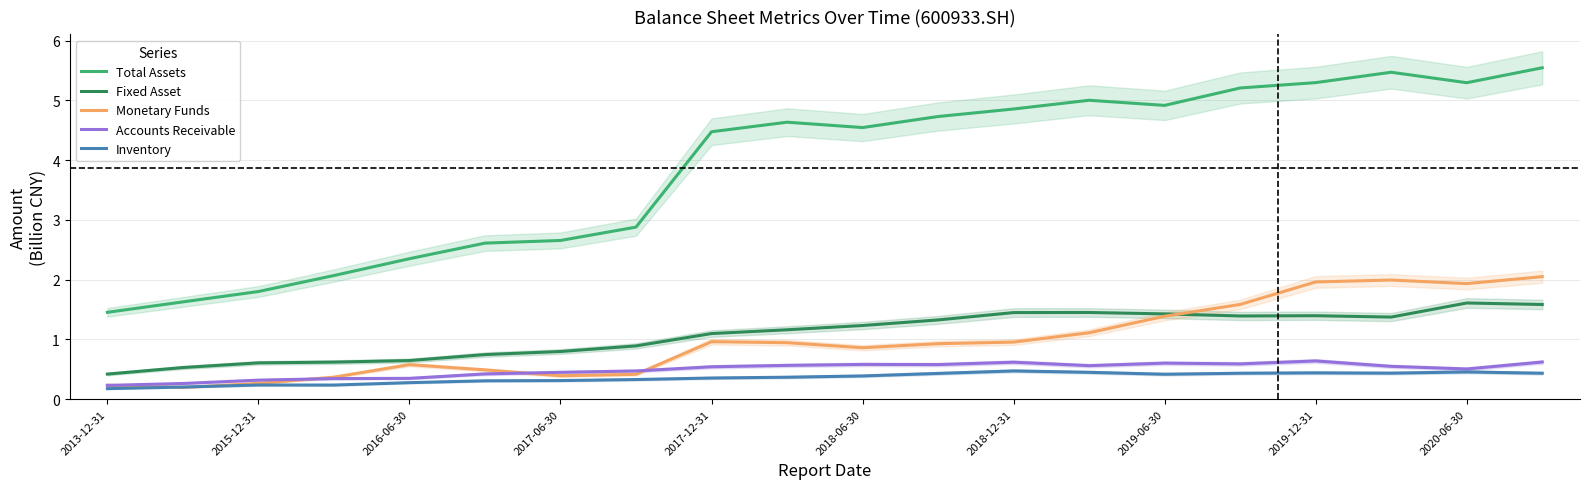

Is the value of Total Assets at 2017-06-30 greater than the value of Fixed Asset at 2020-06-30?

Yes